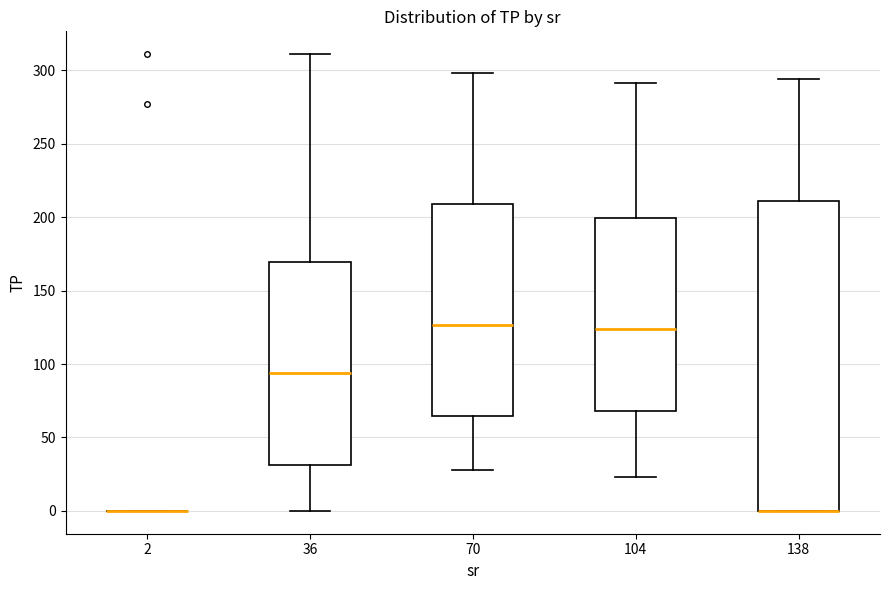

Reading left to right, transcribe this box plot: for each box, give where its median line is, the range the box spans, and where its two whiskers end, as read against the y-axis. The values are not printed on the chart, so give them approximately, as read against the axis.

2: box collapsed to a line at 0, whiskers 0 to 0
36: median 95, box 30 to 170, whiskers 0 to 310
70: median 125, box 65 to 210, whiskers 30 to 300
104: median 125, box 70 to 200, whiskers 25 to 290
138: median 0 (drawn on the box's lower edge), box 0 to 210, whiskers 0 to 295